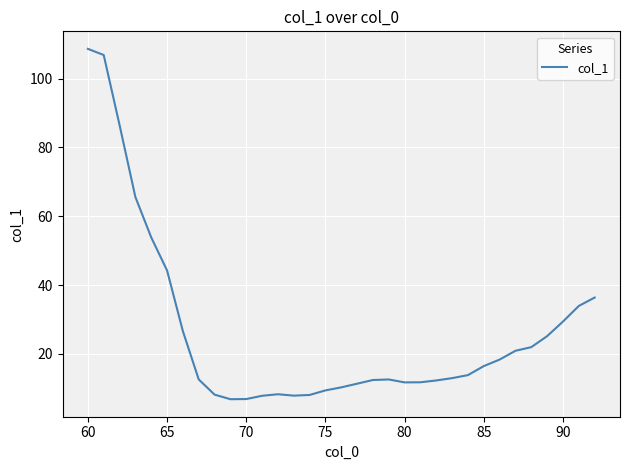

What is the smallest value displayed?

6.8